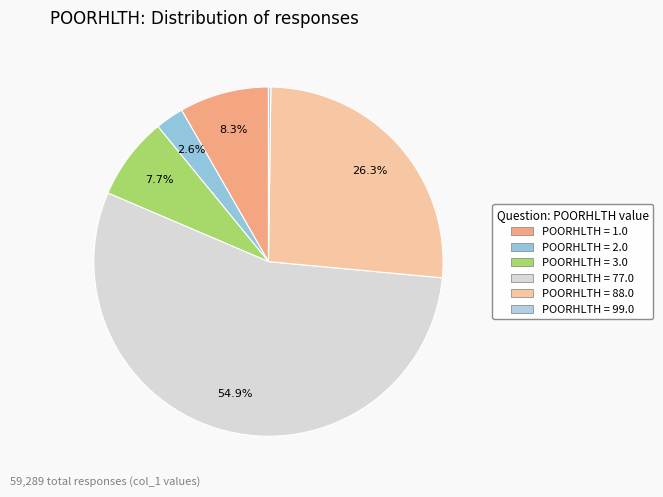

How many segments does this pie chart have?

6